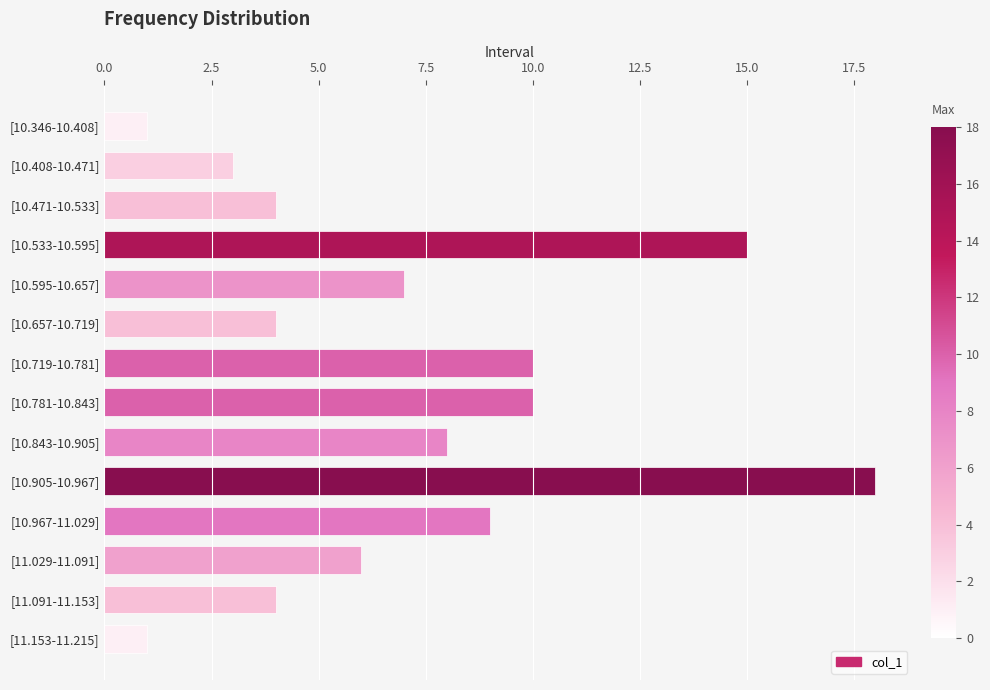

What is the minimum value shown in the chart?

1